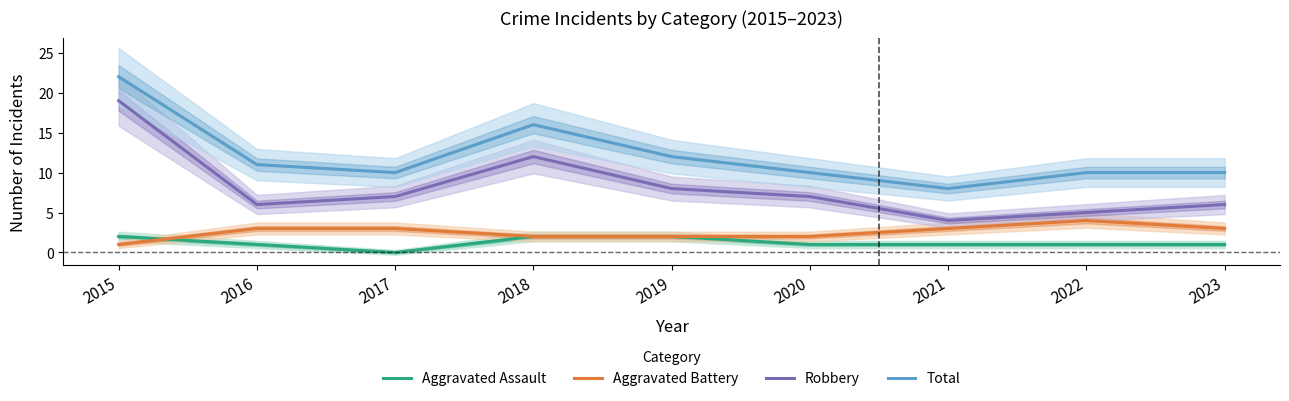

What is the difference between the maximum and minimum values in the Aggravated Battery series?

3